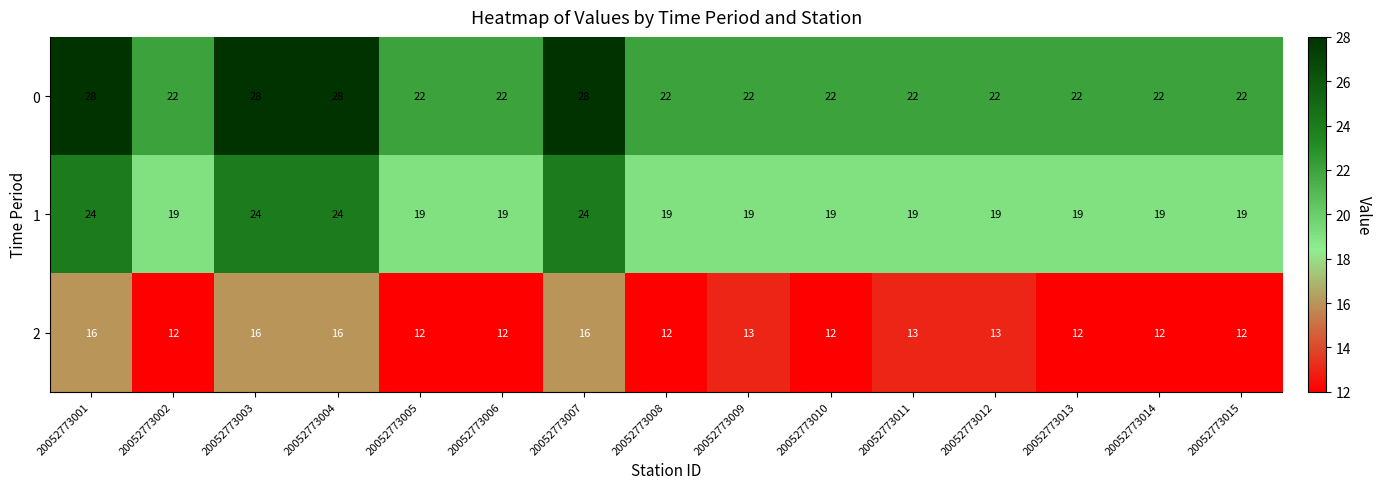

What is the sum of the 2 values at 20052773015 and 20052773012?

25